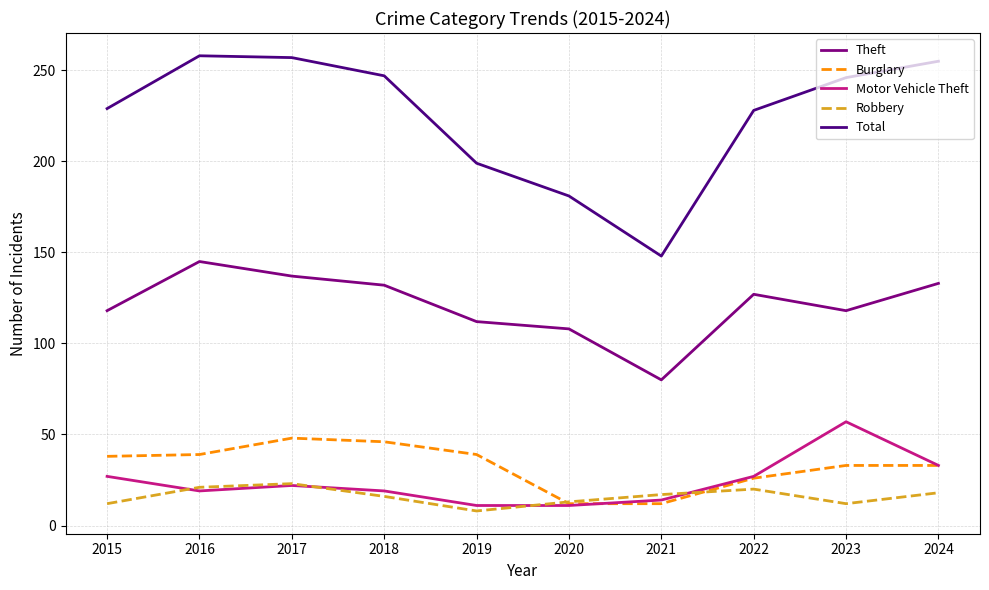

How many intersections are there between Burglary and Robbery?

2